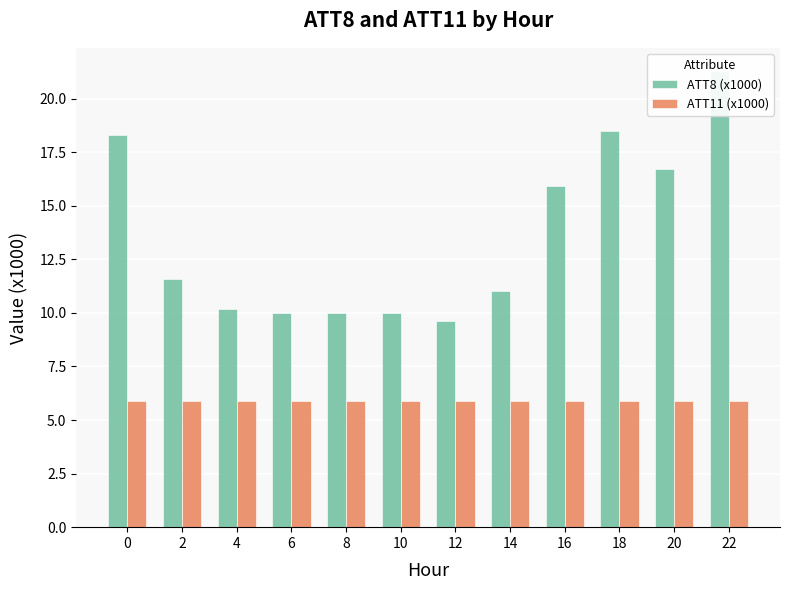

Between 16 and 6, which is larger?

16